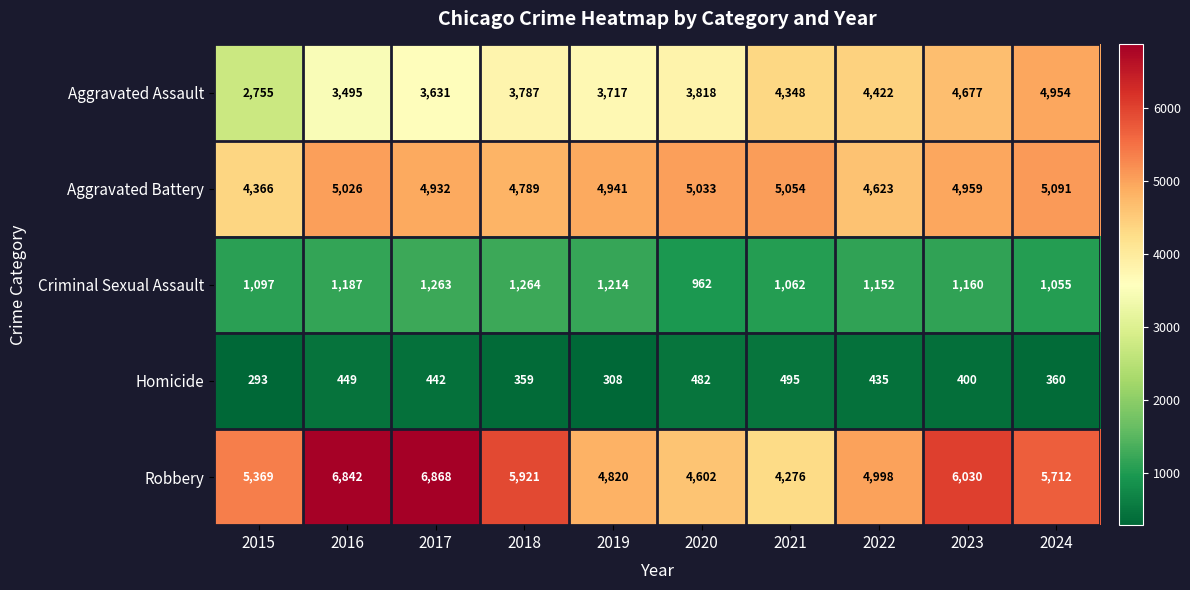

Is it true that Homicide equals 154 at 2024?

False